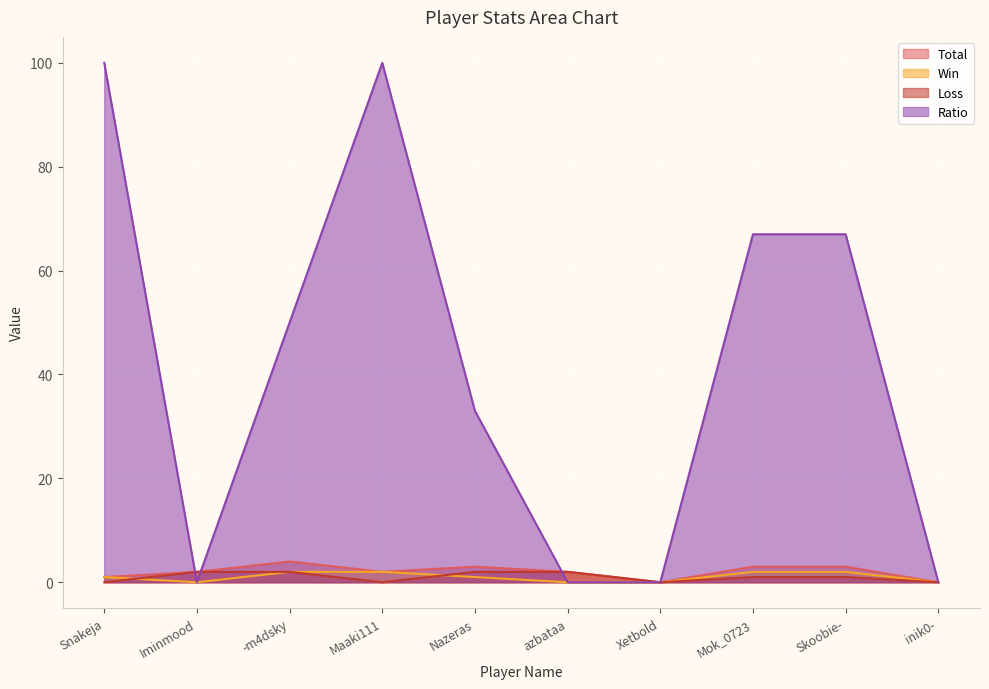

At which label does Loss first exceed 1?

Iminmood